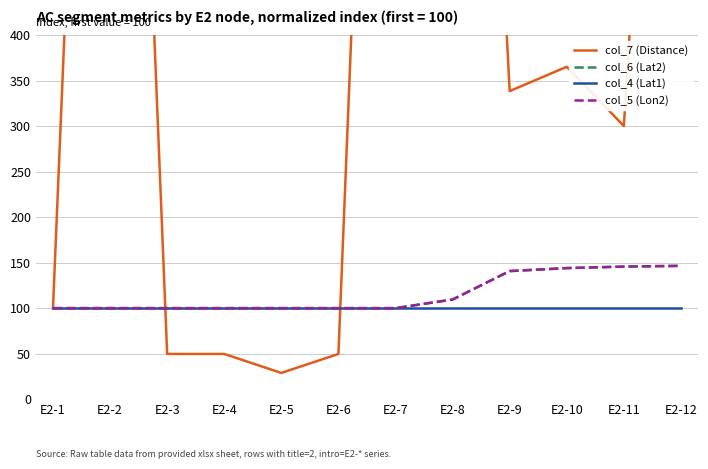

The value of col_6 (Lat2) at E2-3 is 100.0. True or false?

True